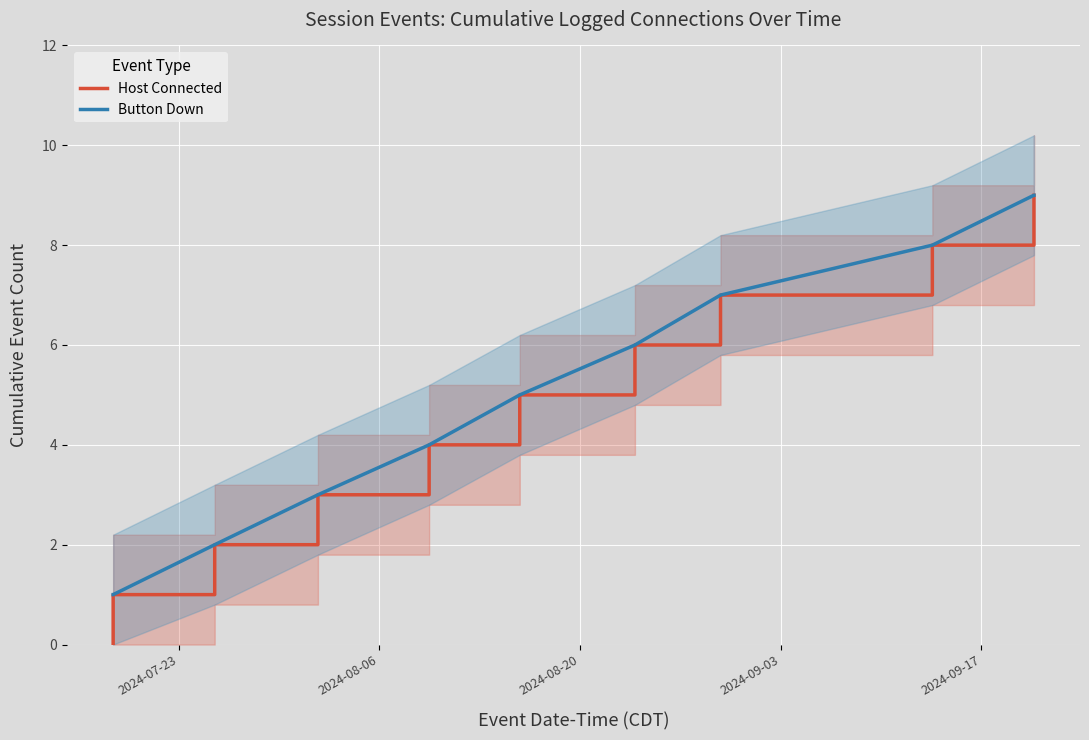

What is the highest value of the Button Down series?

9